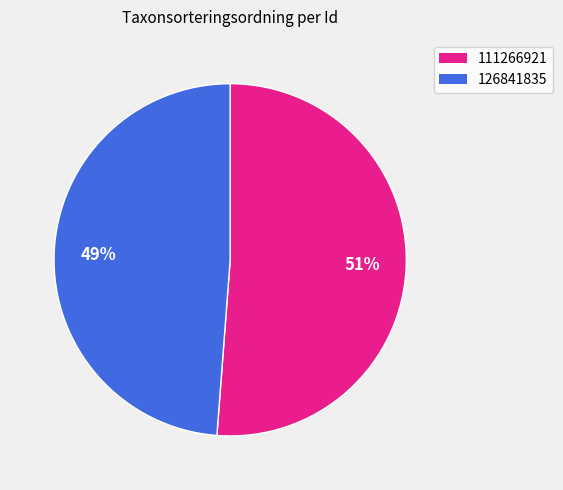

How many segments does this pie chart have?

2